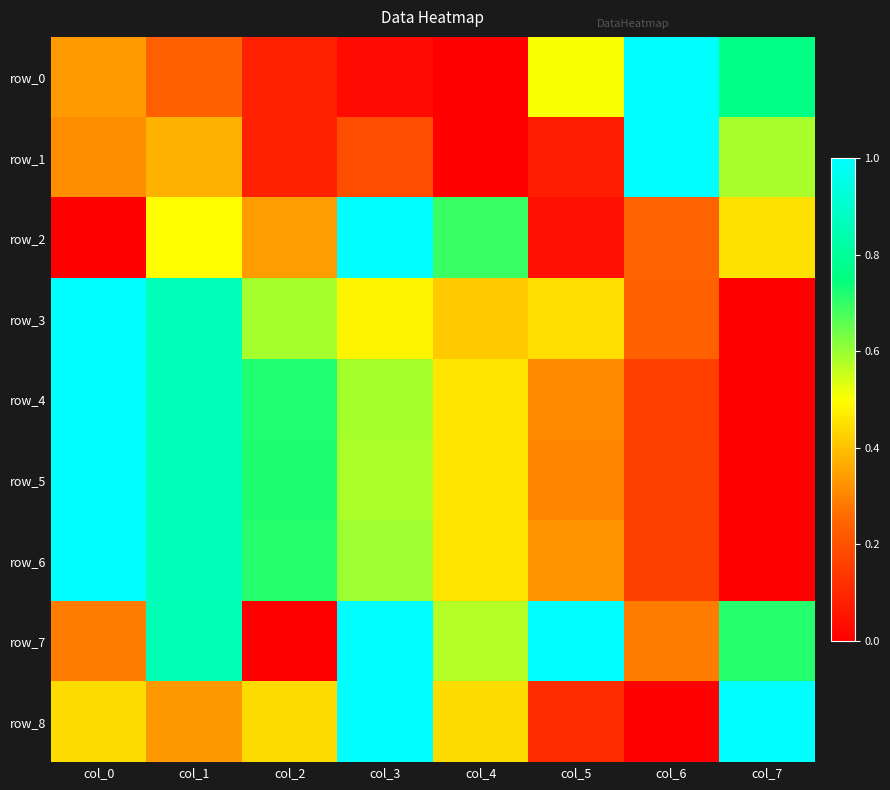

What is the difference between the highest and lowest values at col_1?

0.6